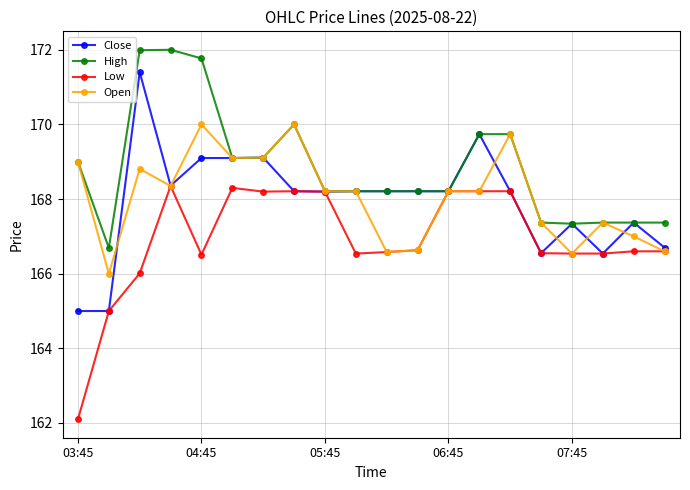

What is the greatest value displayed?

172.0